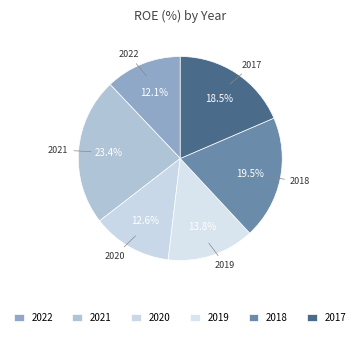

How many segments does this pie chart have?

6